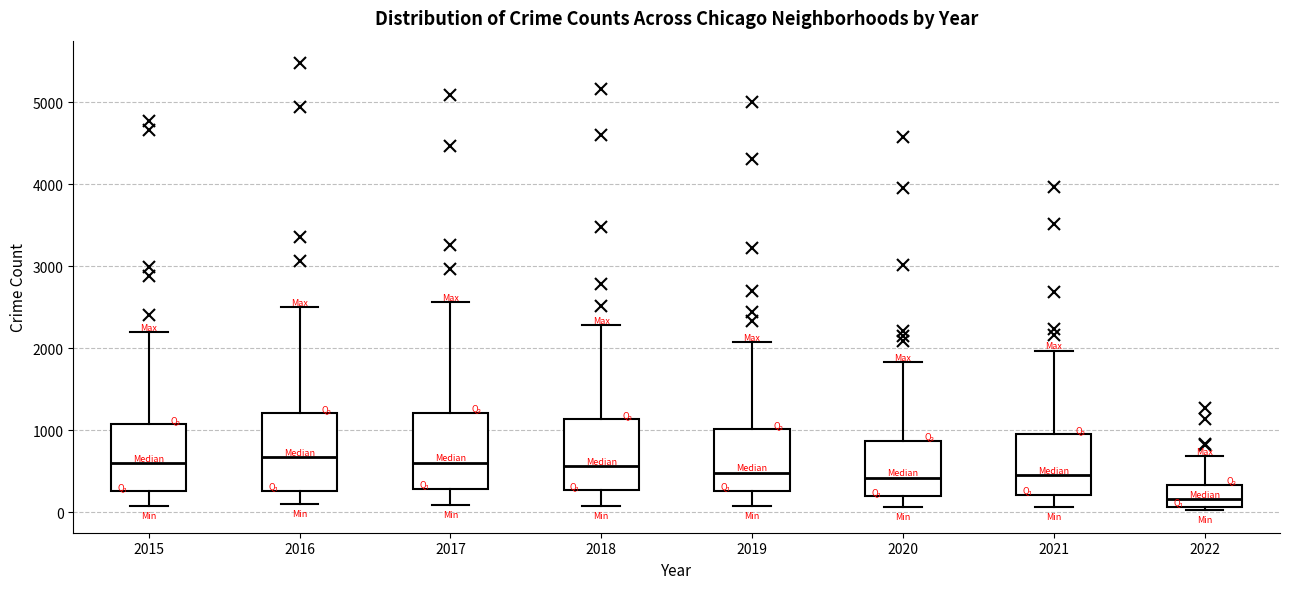

Which box has the lowest median line?

2022